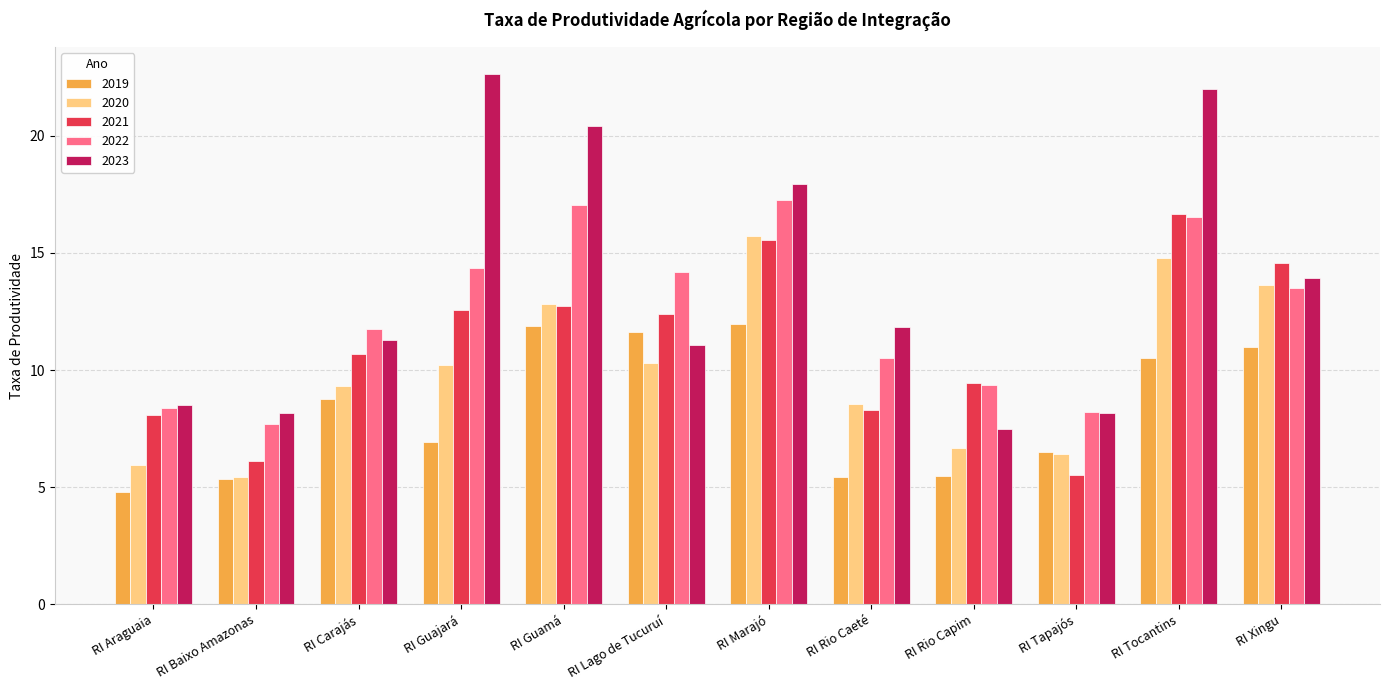

True or false: 2023 has a value of 7.5 at RI Rio Capim.

True